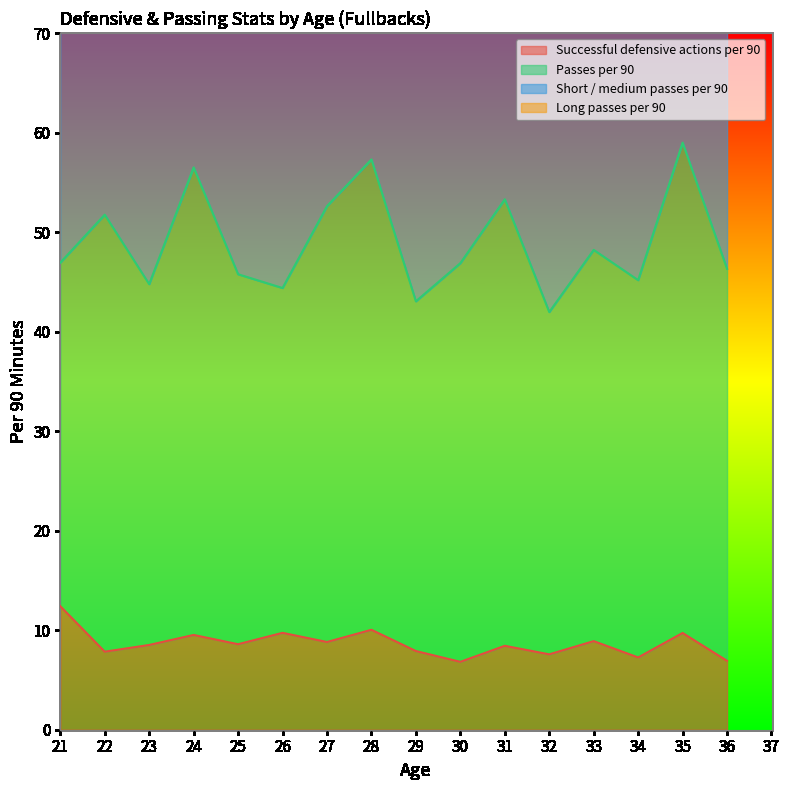

Between 6 and 23, which series saw the biggest shift?

Short / medium passes per 90